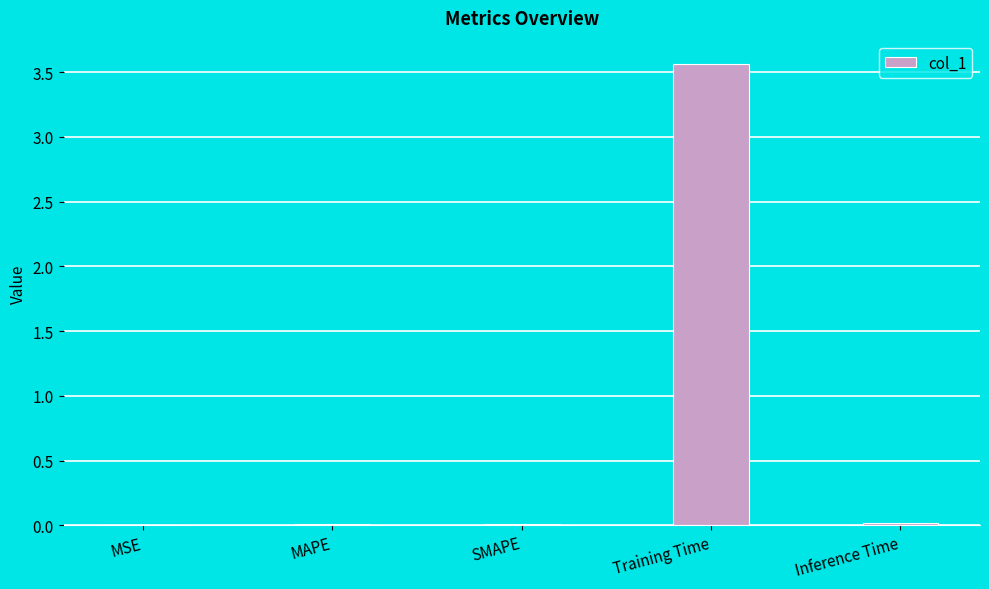

The value at Training Time is 0.8. True or false?

False